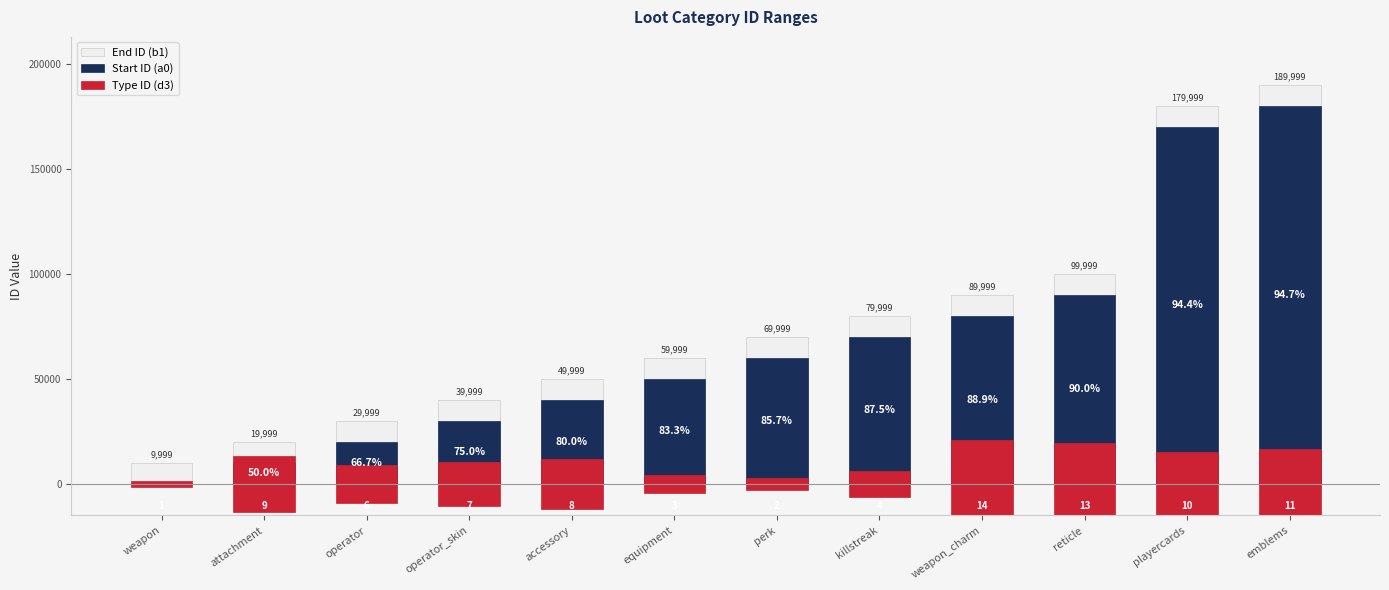

How many data points in Type ID (d3) are above 24000?

5